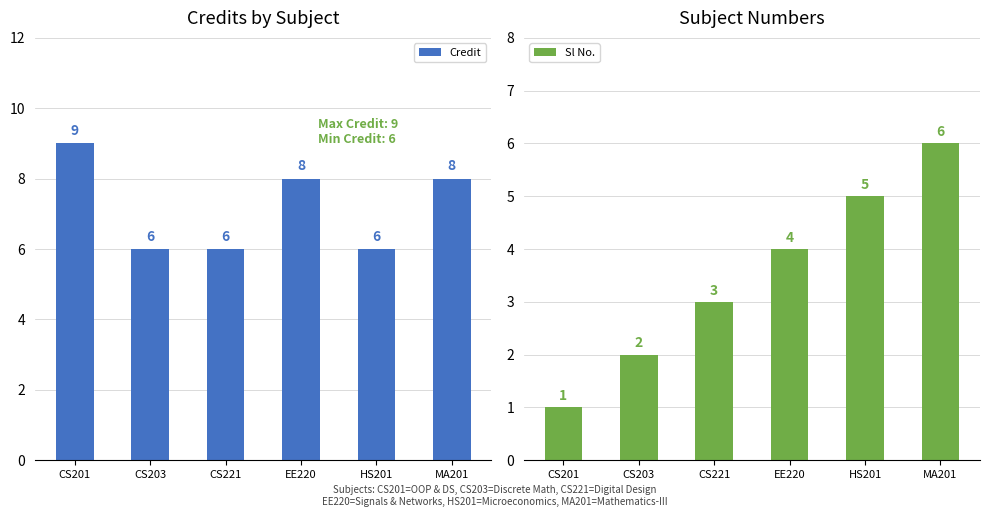

Between CS201 and CS221, which is larger?

CS201